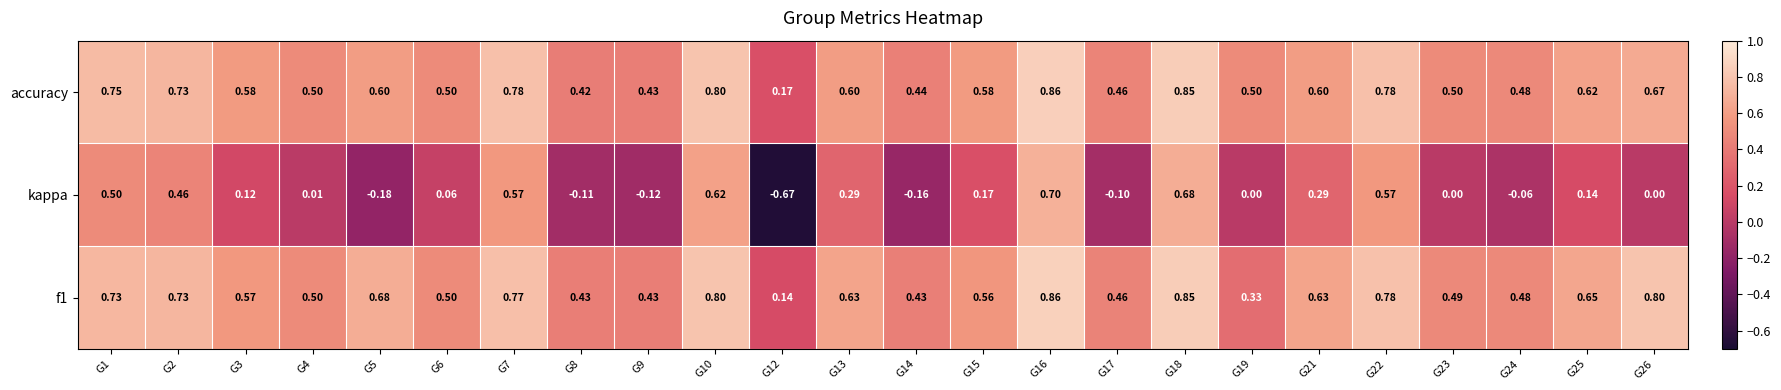

Which series has the widest spread of values?

kappa